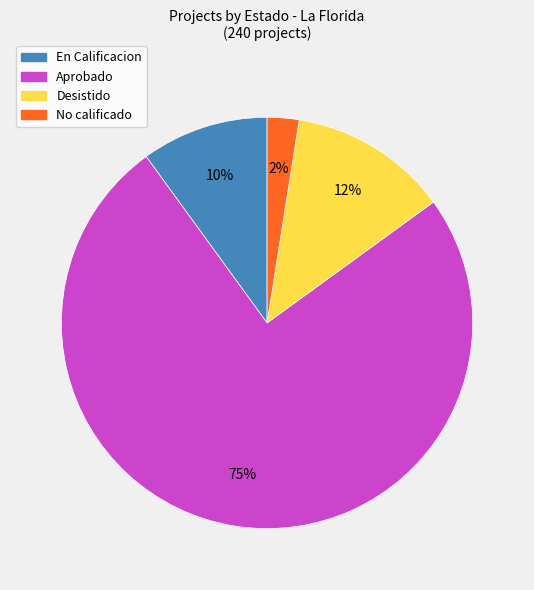

Is there any slice that represents more than half of the pie?

Yes